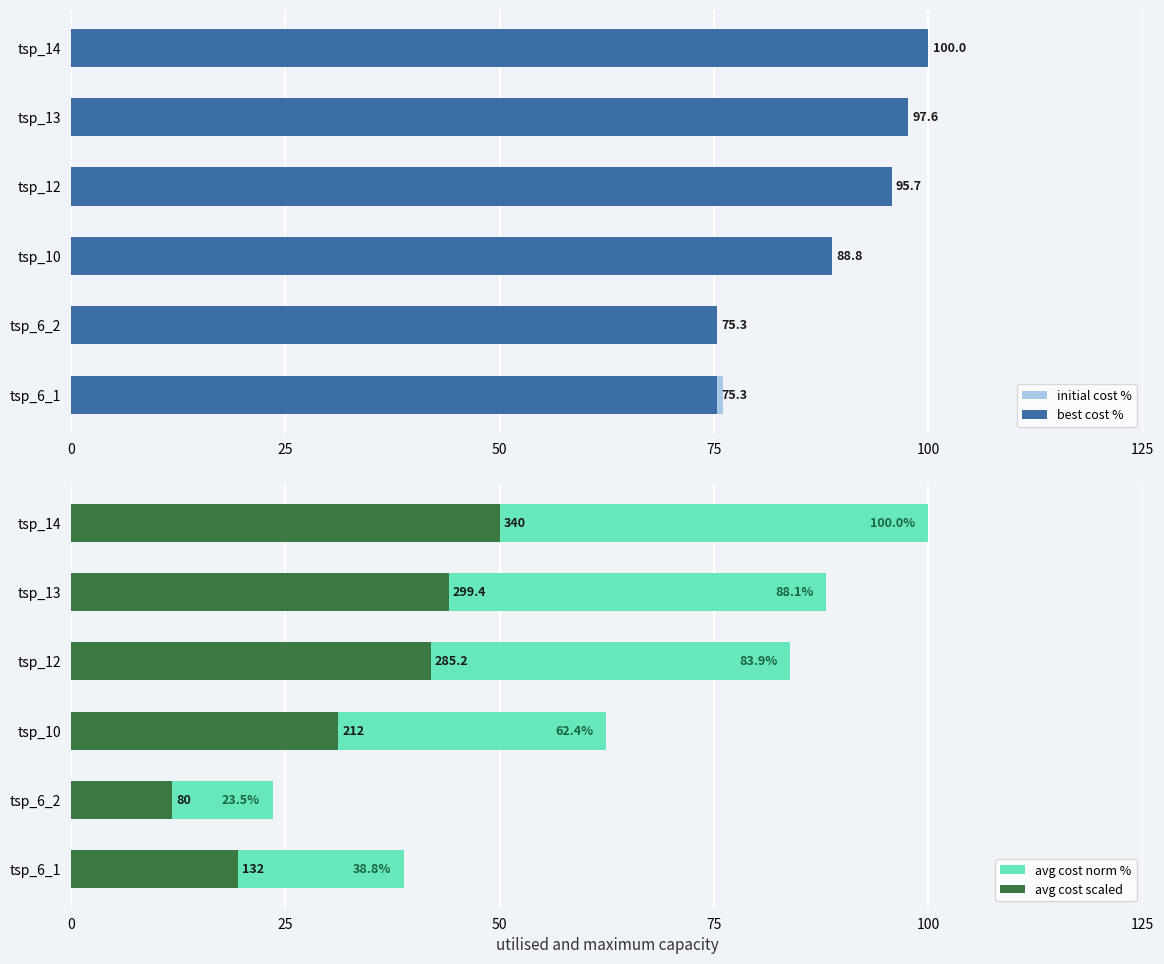

What is the average value of the avg cost norm % series?

66.1